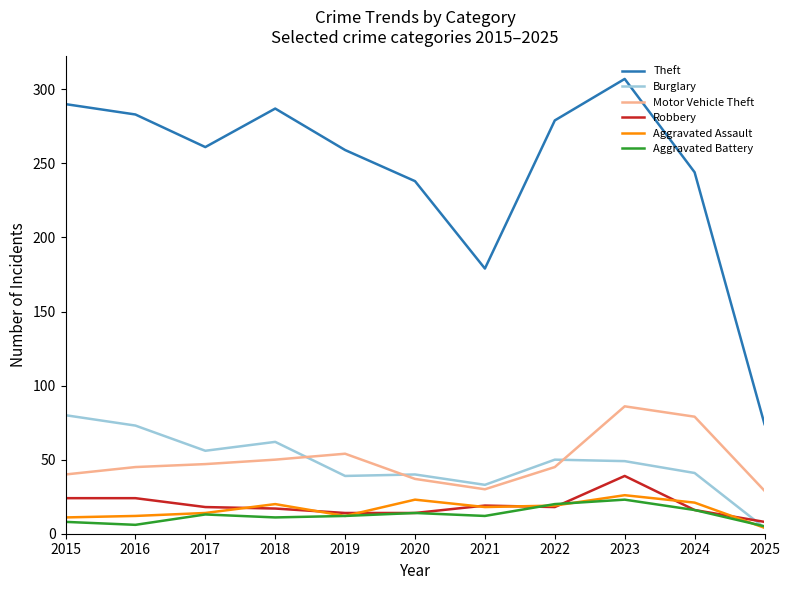

What is the approximate value of Theft at 2021?

179